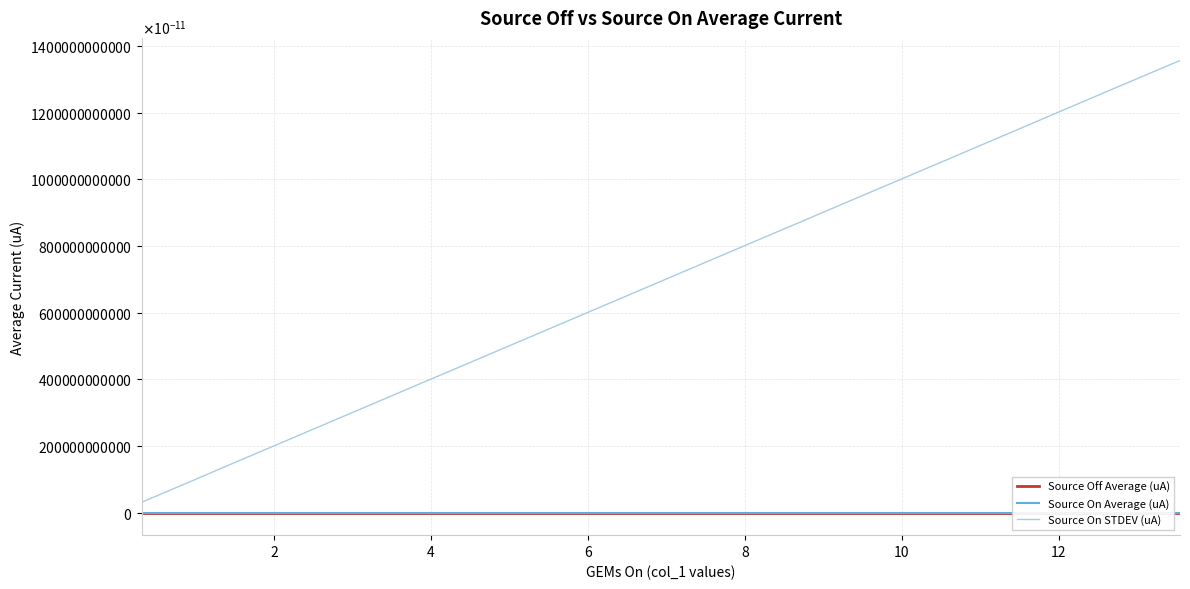

Does the chart display data point markers on the line(s)?

No